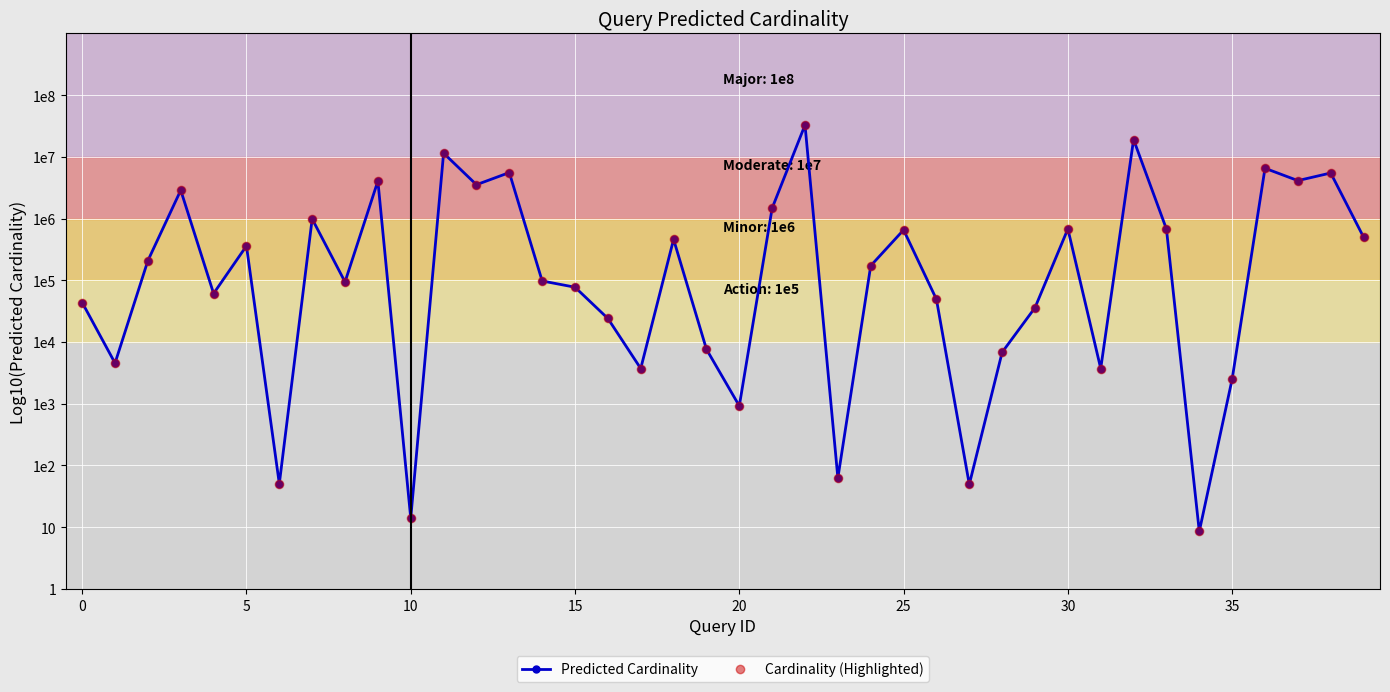

Does the chart have visible grid lines?

Yes